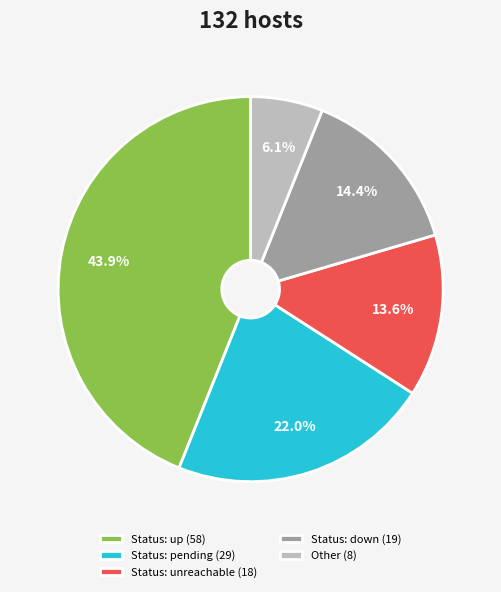

What is the largest slice in the pie chart?

Status: up (58)